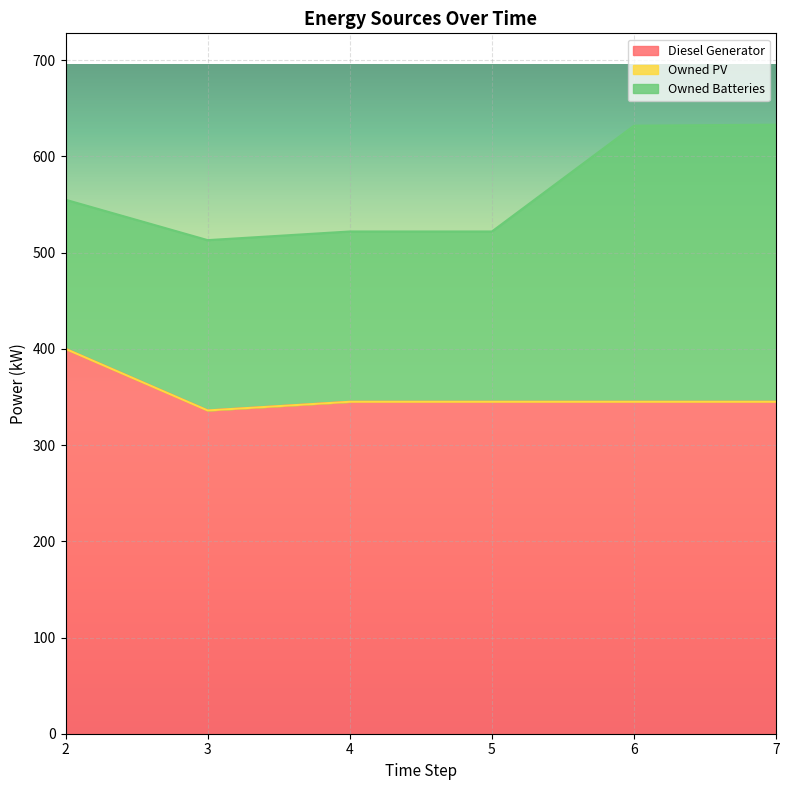

At which category is the sum across all series the highest?

7